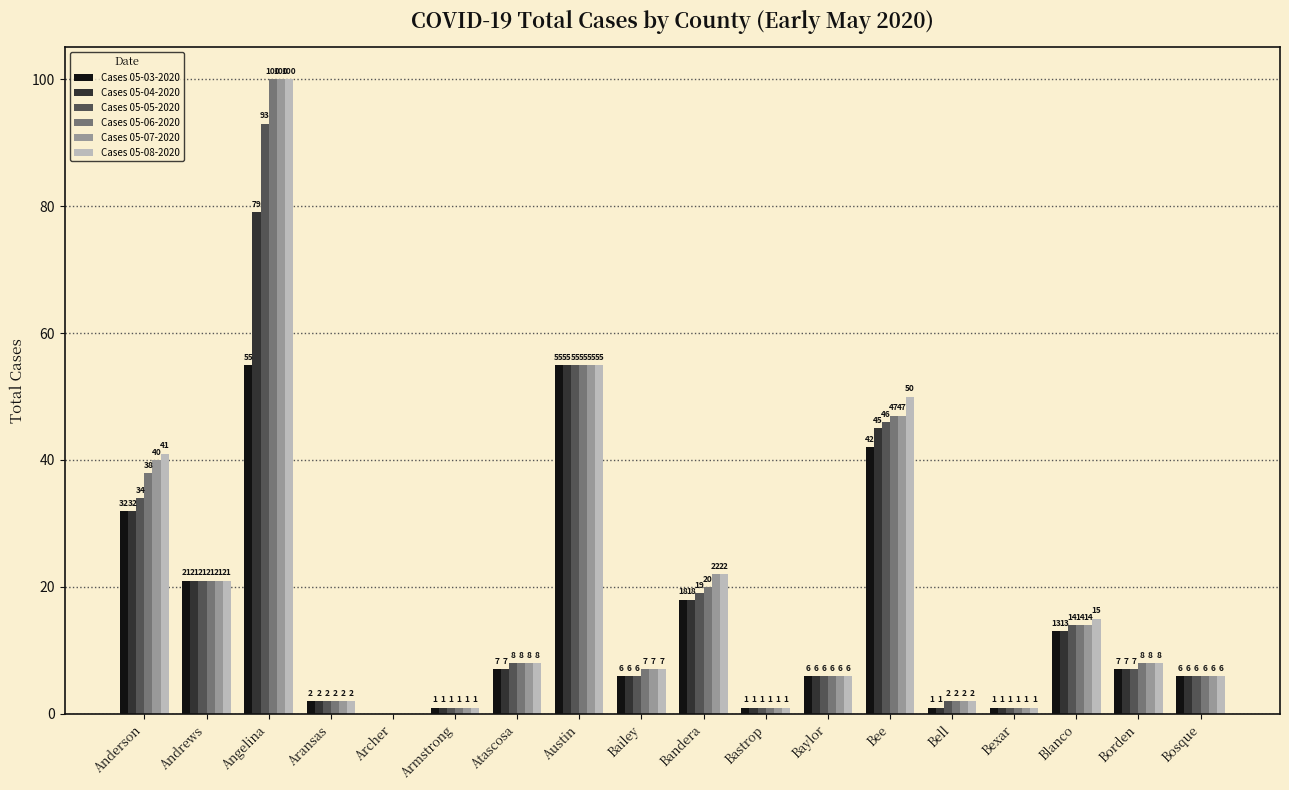

Is the value of Cases 05-07-2020 at Angelina greater than the value of Cases 05-04-2020 at Archer?

Yes